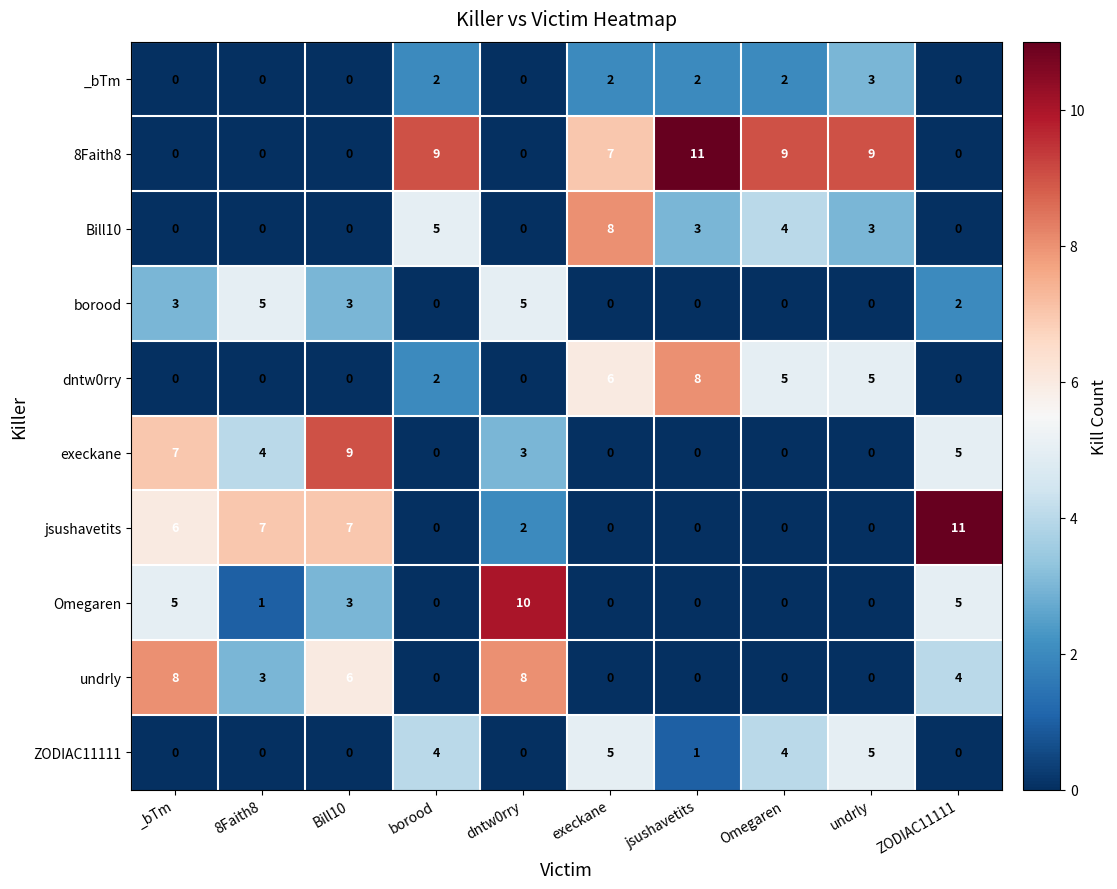

What is the difference between the maximum and minimum values in the undrly series?

8